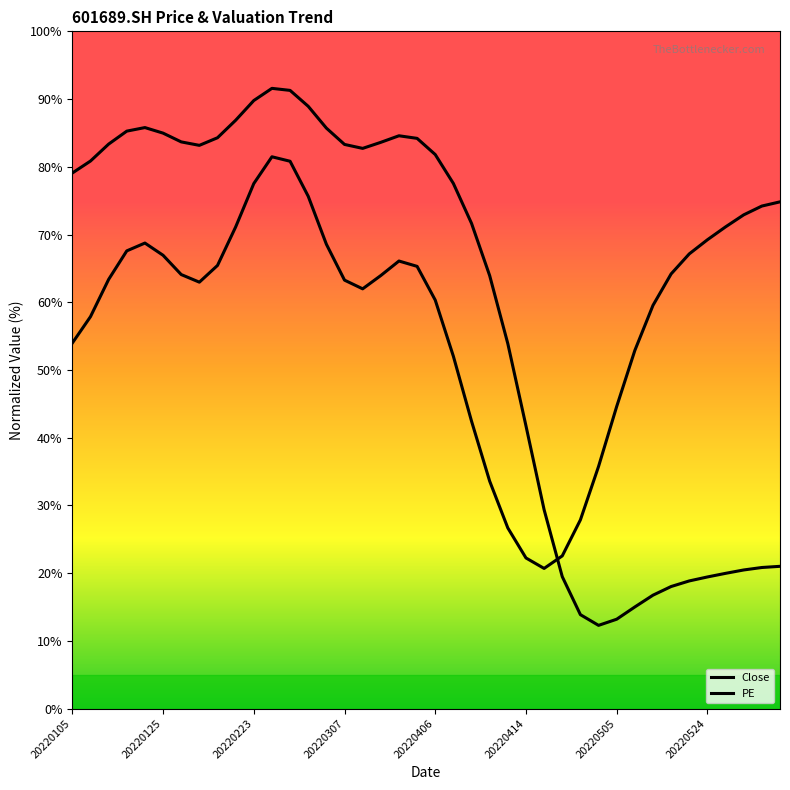

How many lines are shown in the chart?

2